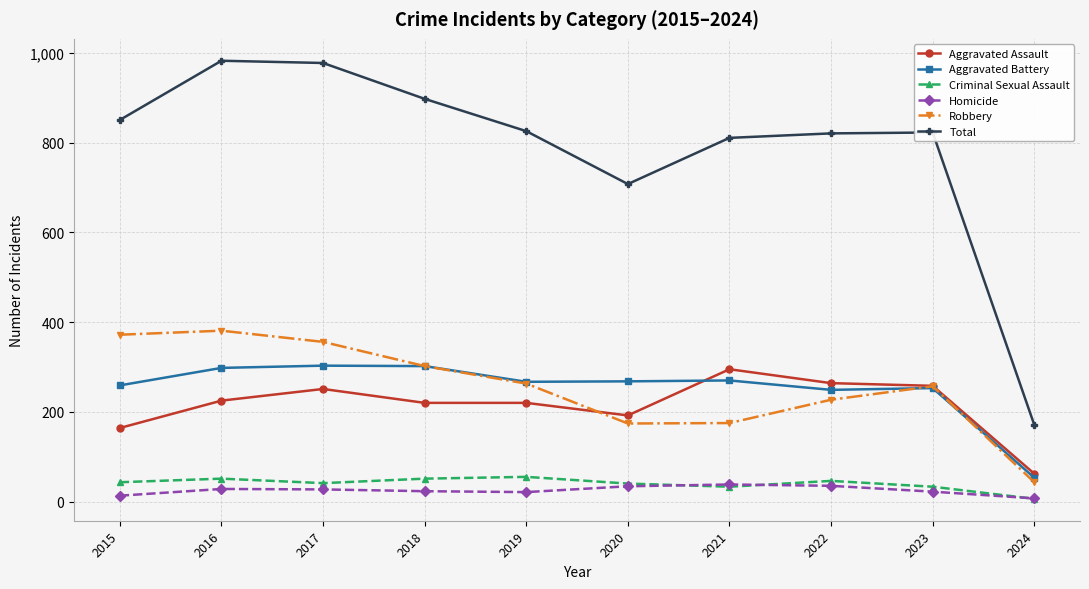

Is this an area chart (filled region under the line)?

No